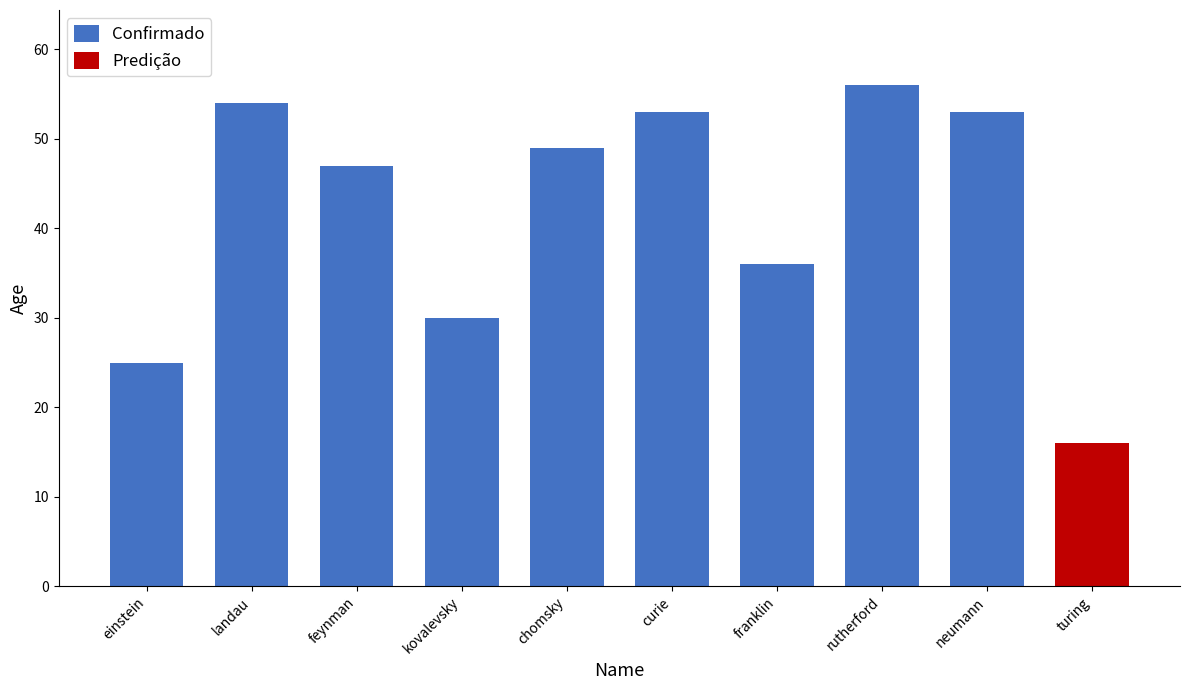

True or false: the data shows 36 at curie.

False